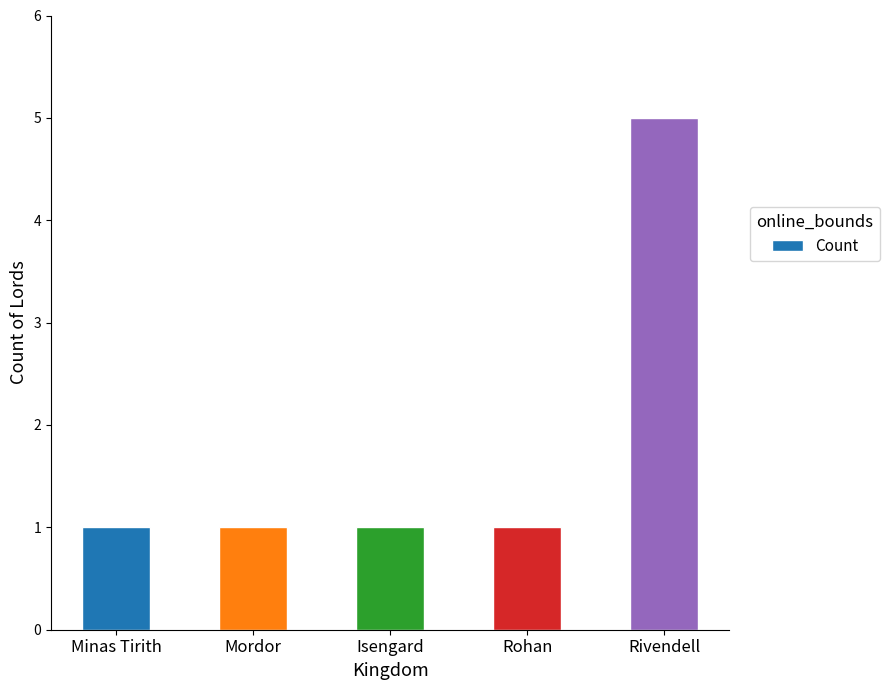

Reading left to right, list all the values displayed in this chart.

1	1	1	1	5